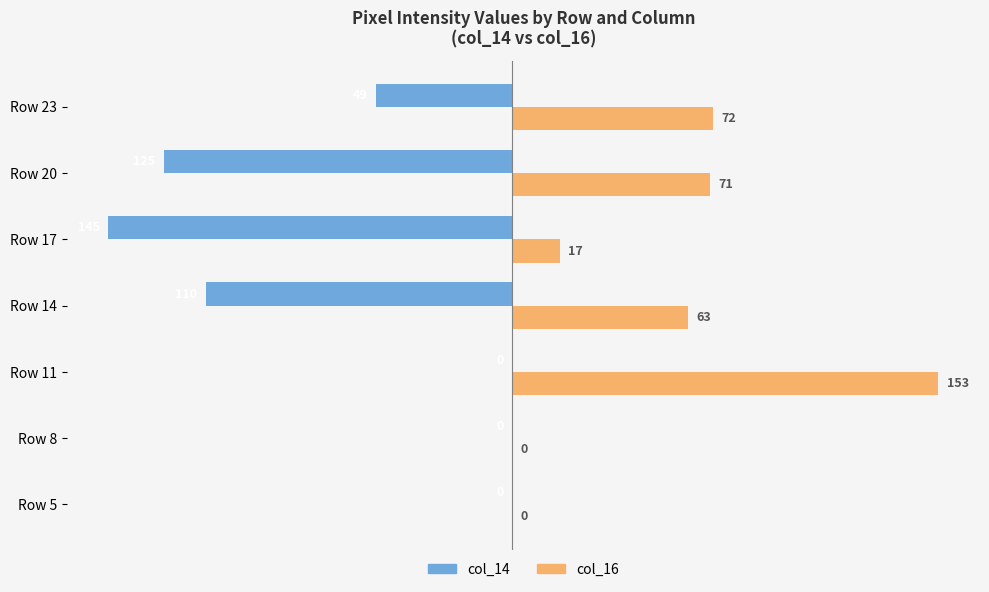

At which category is the sum across all series the highest?

Row 11